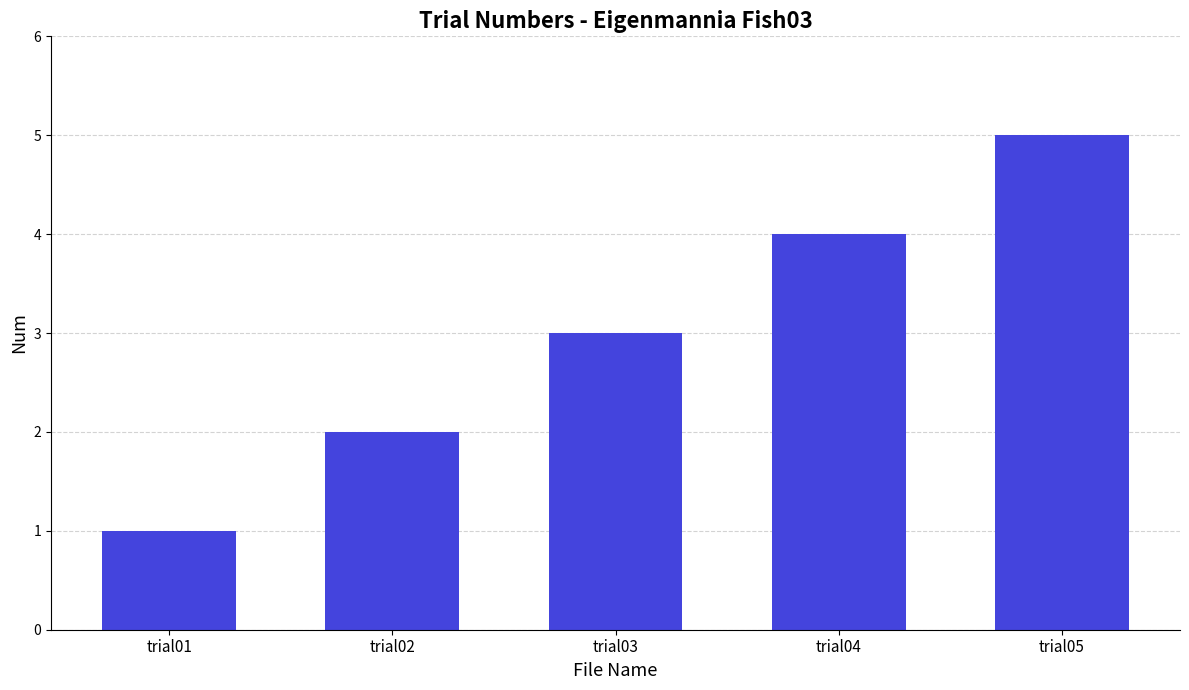

What is the sum of all values?

15